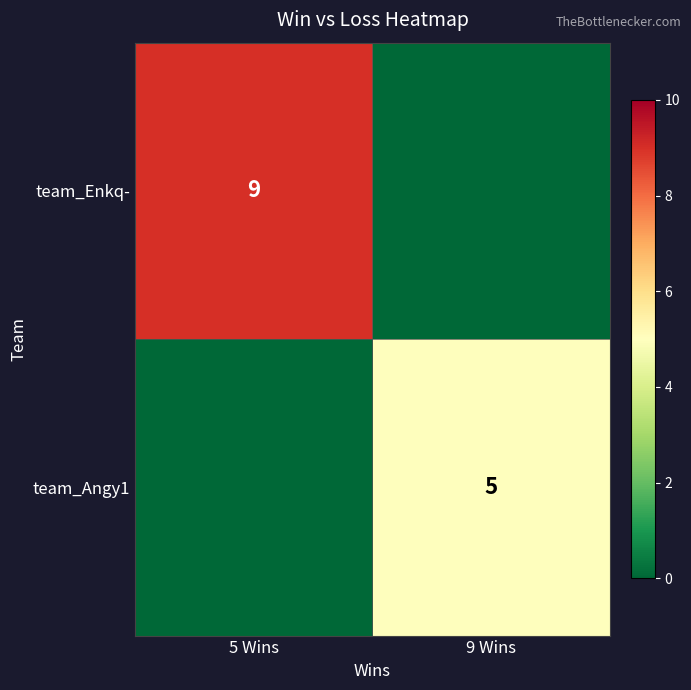

Is it true that team_Enkq- equals 6 at 5 Wins?

False